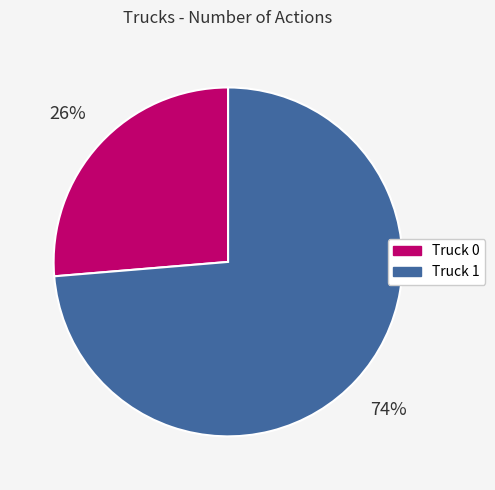

Which slice represents more than half of the pie?

Truck 1